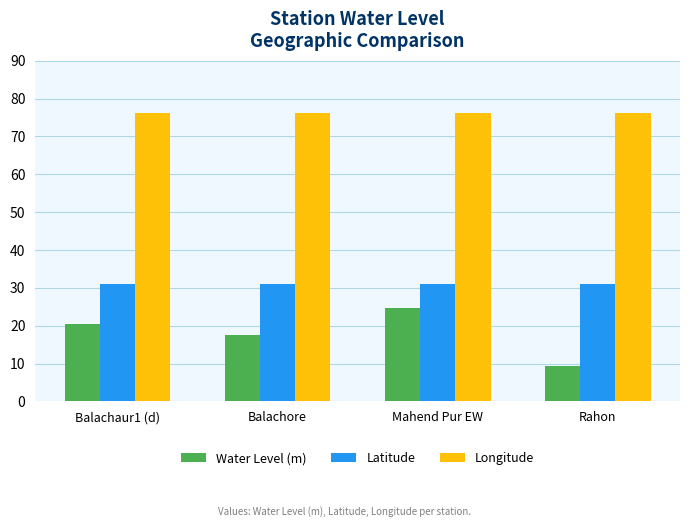

Are the bars grouped side by side (vs. stacked)?

Yes